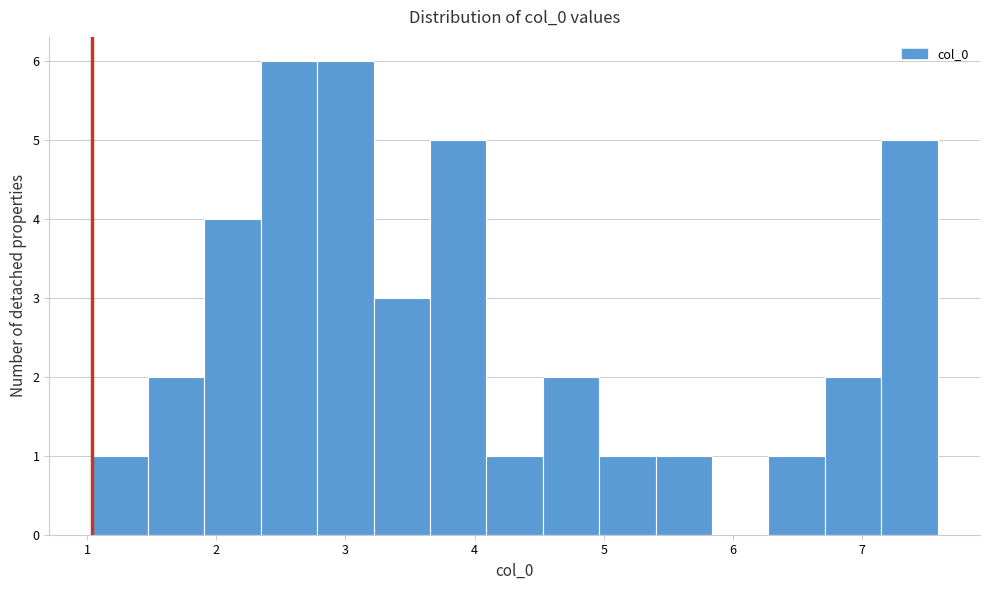

Reading left to right, transcribe this chart: for each bar, give the range it covers on the x-axis and its height. Neither the bar edges nor the heights are printed on the chart, so give them approximately, as read against the axes.

1.0 to 1.5: 1
1.5 to 1.9: 2
1.9 to 2.3: 4
2.3 to 2.8: 6
2.8 to 3.2: 6
3.2 to 3.7: 3
3.7 to 4.1: 5
4.1 to 4.5: 1
4.5 to 5.0: 2
5.0 to 5.4: 1
5.4 to 5.8: 1
5.8 to 6.3: 0
6.3 to 6.7: 1
6.7 to 7.2: 2
7.2 to 7.6: 5